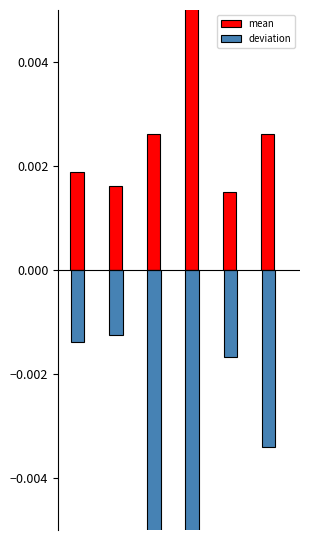

Rank the series by their average value, from highest to lowest.

mean, deviation